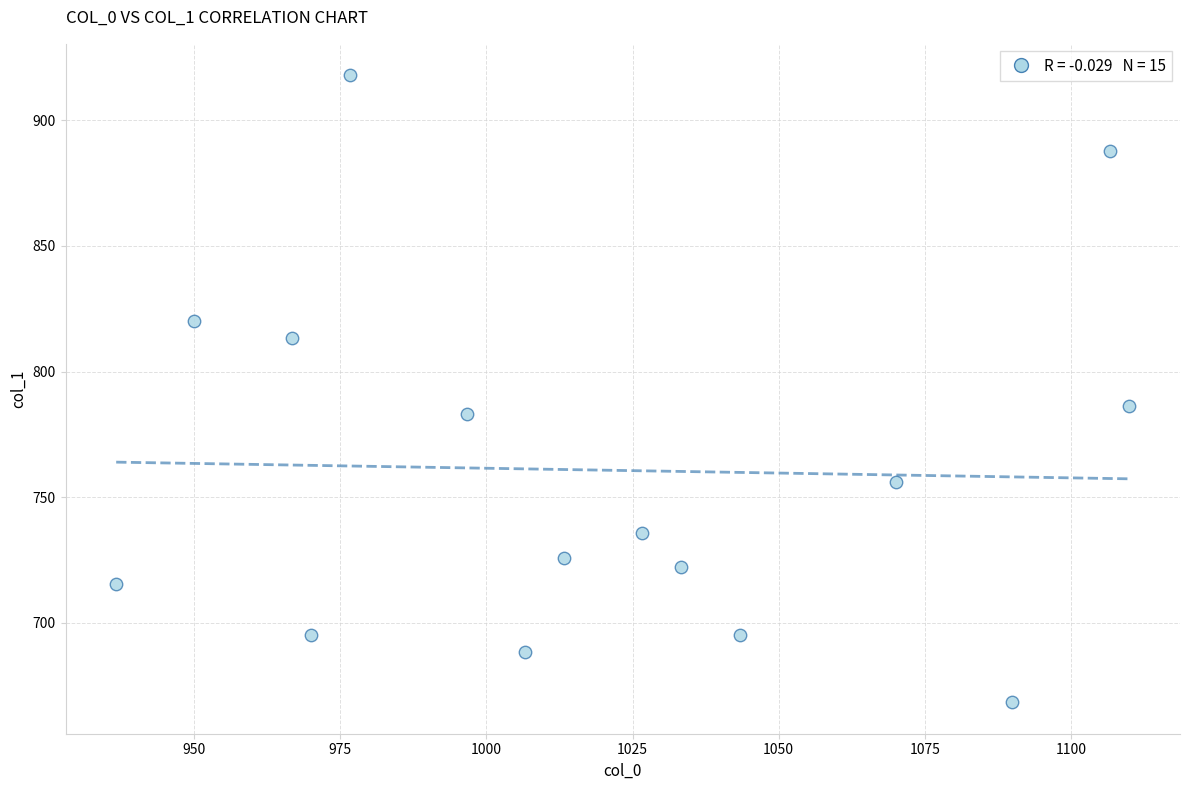

What Y value in the scatter plot is closest to 793?

786.4